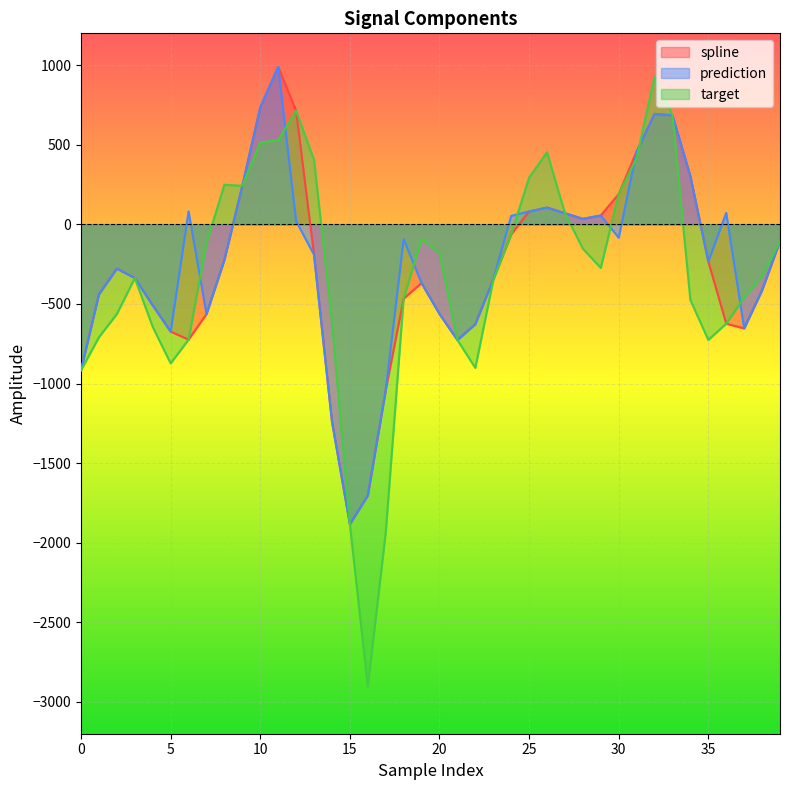

How many lines are shown in the chart?

3